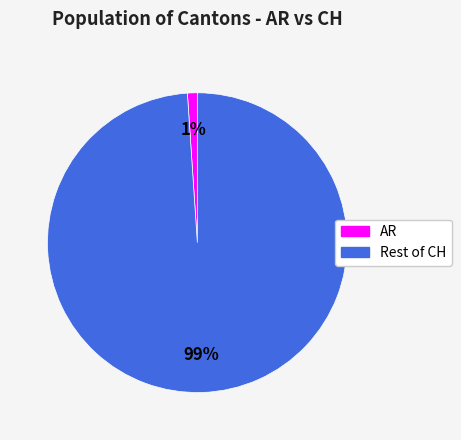

Is it true that AR is 1% of the pie?

True